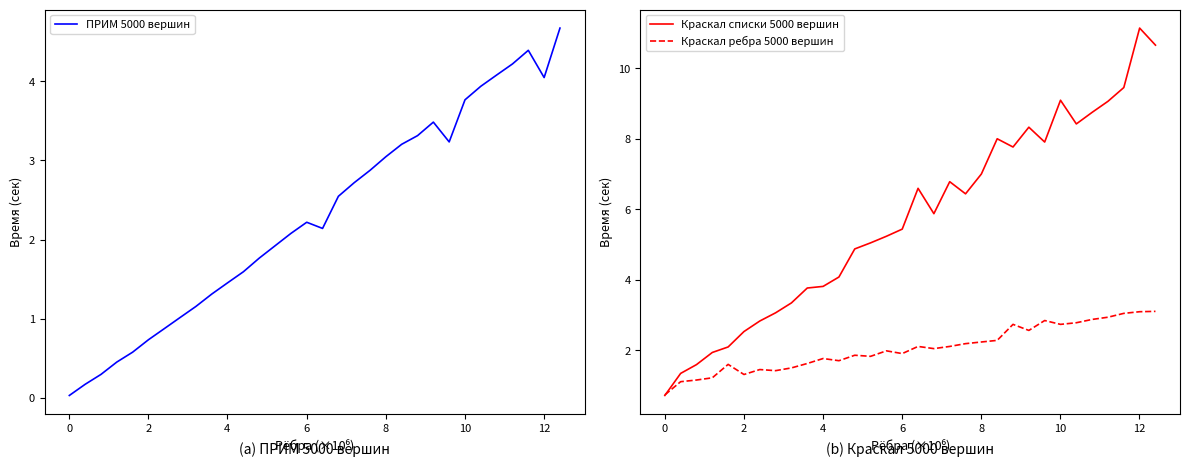

At how many categories does at least one series exceed 4?

21